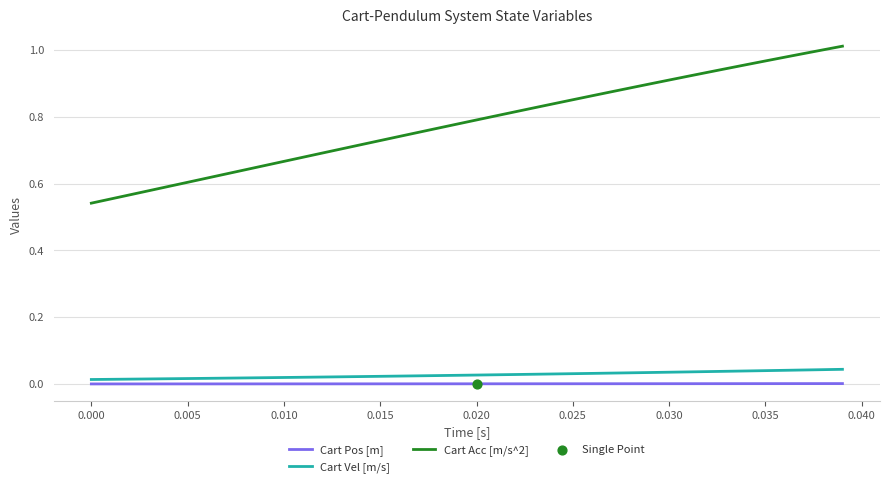

Which series has the widest spread of values?

Cart Acc [m/s^2]